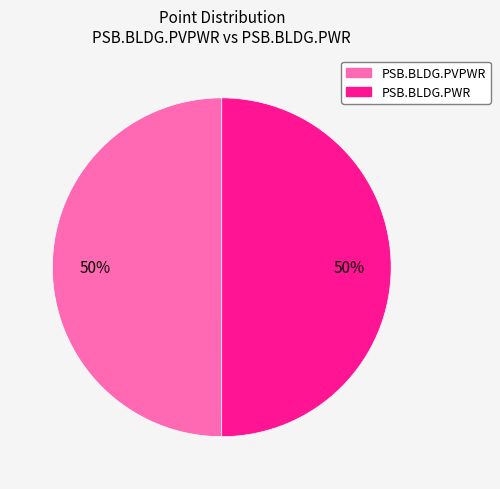

To the nearest percent, what percentage of the pie is PSB.BLDG.PVPWR?

50%